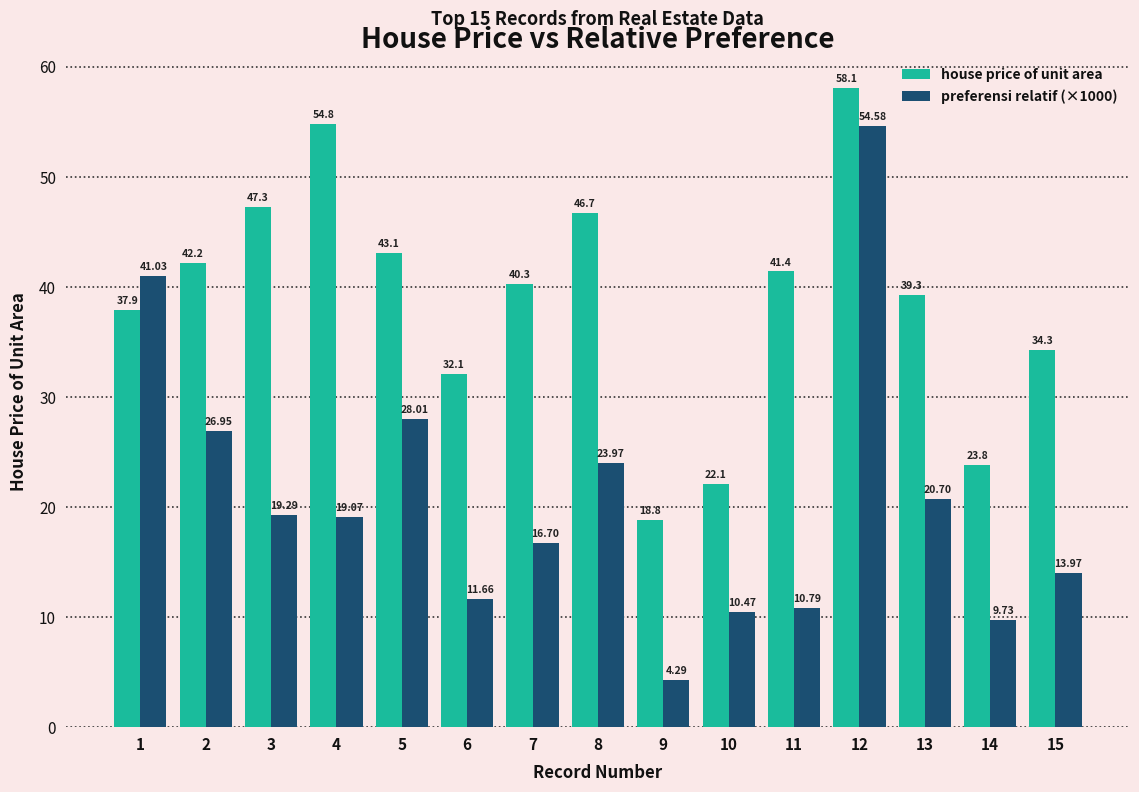

Where does the house price of unit area series first go above 40?

2